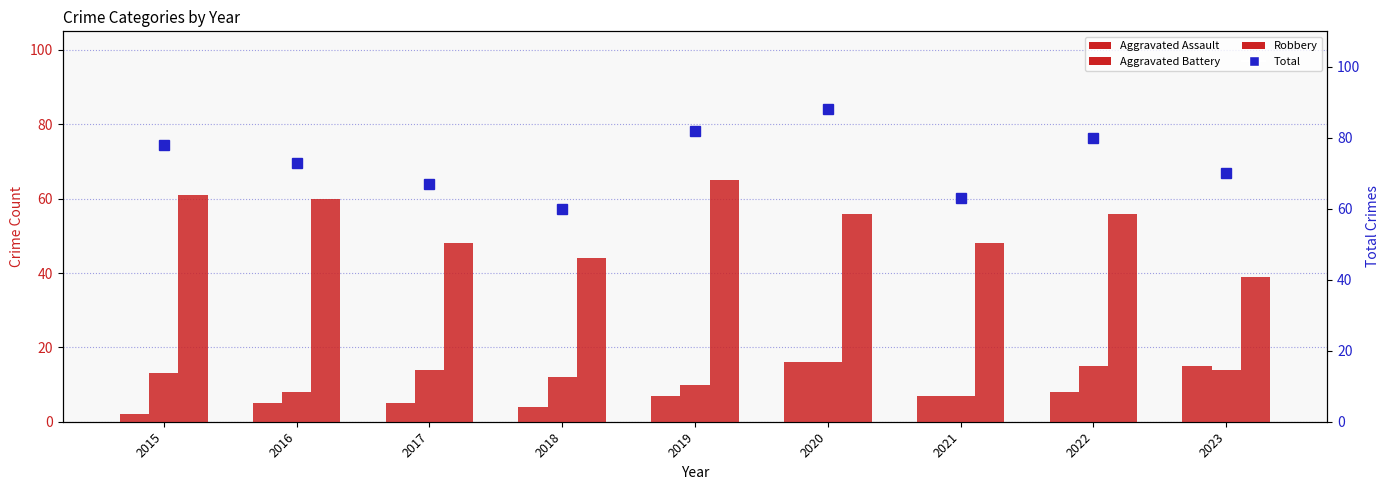

What is the average value of the Aggravated Battery series?

12